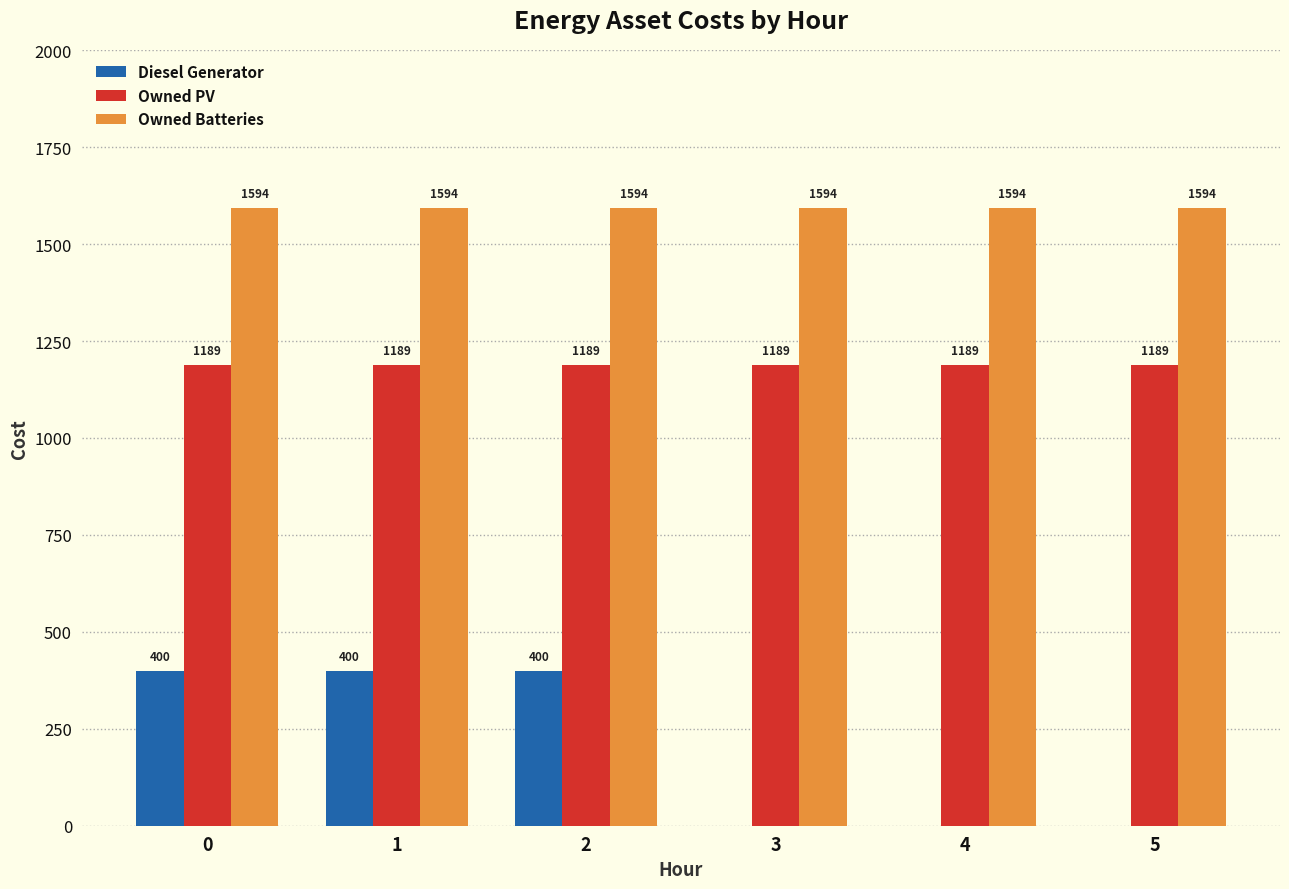

The value of Owned PV at 2 is 1189. True or false?

True